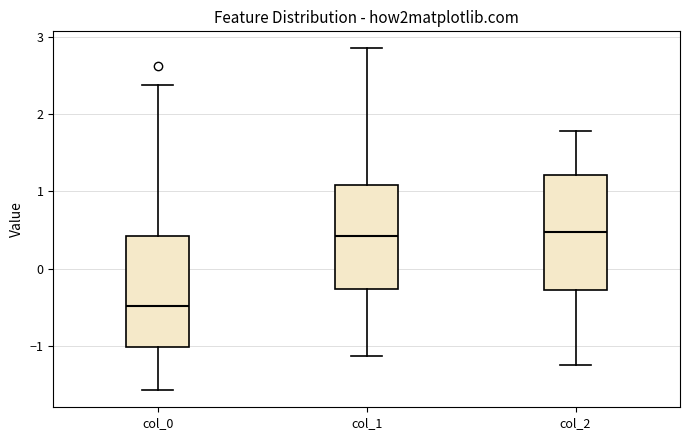

Where is the lower edge of the box for col_0 on the y-axis? The values are not printed on the chart, so give them approximately, as read against the axis.

-1.0